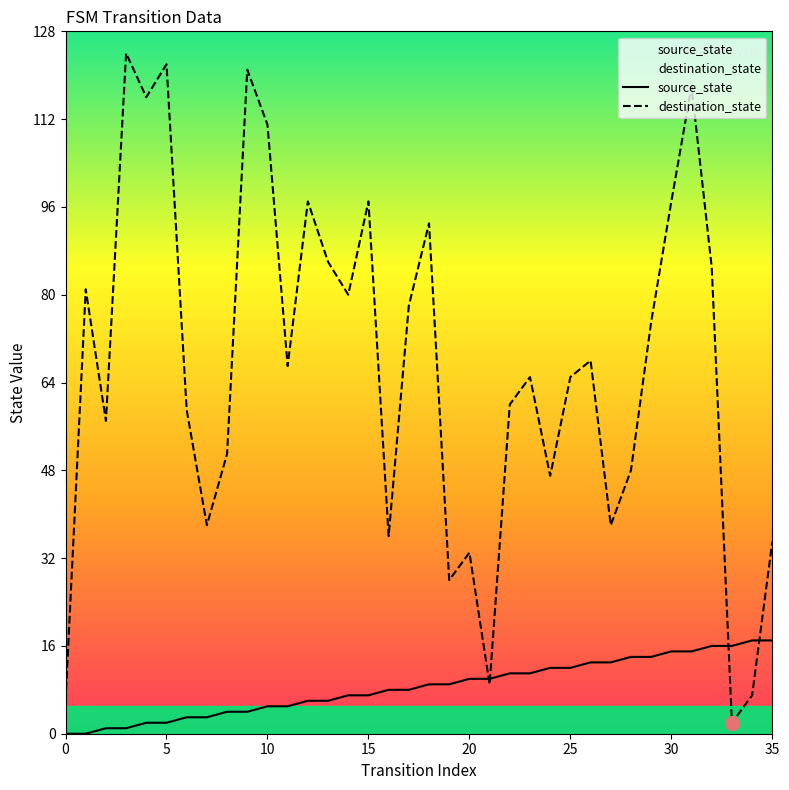

In destination_state, how many points are lower than both neighbors (excluding endpoints)?

11